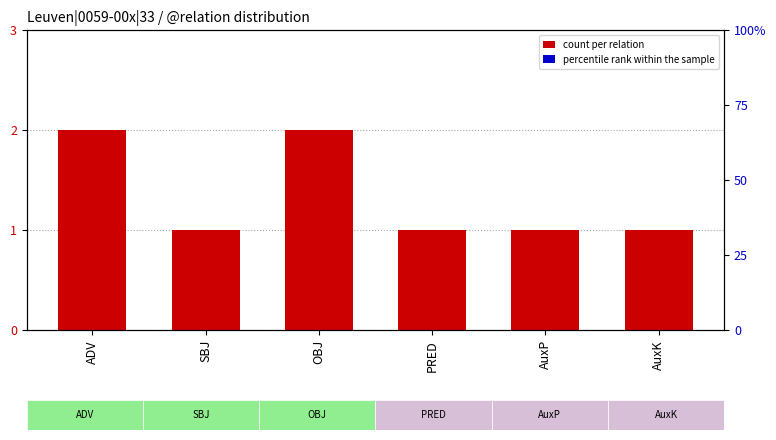

What is the difference between the highest and lowest values at AuxP?

0.8